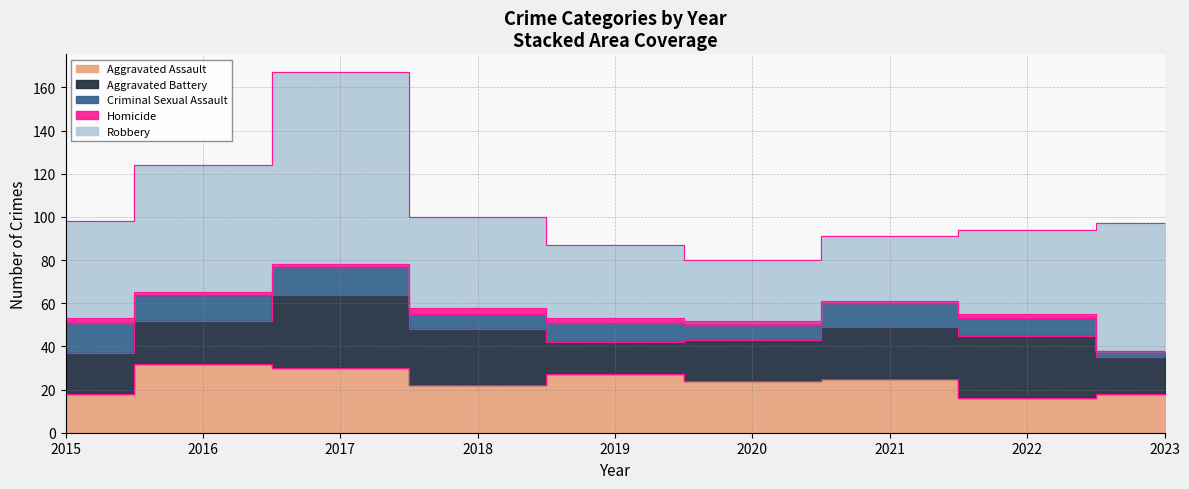

Read the Robbery value at 2016.

59